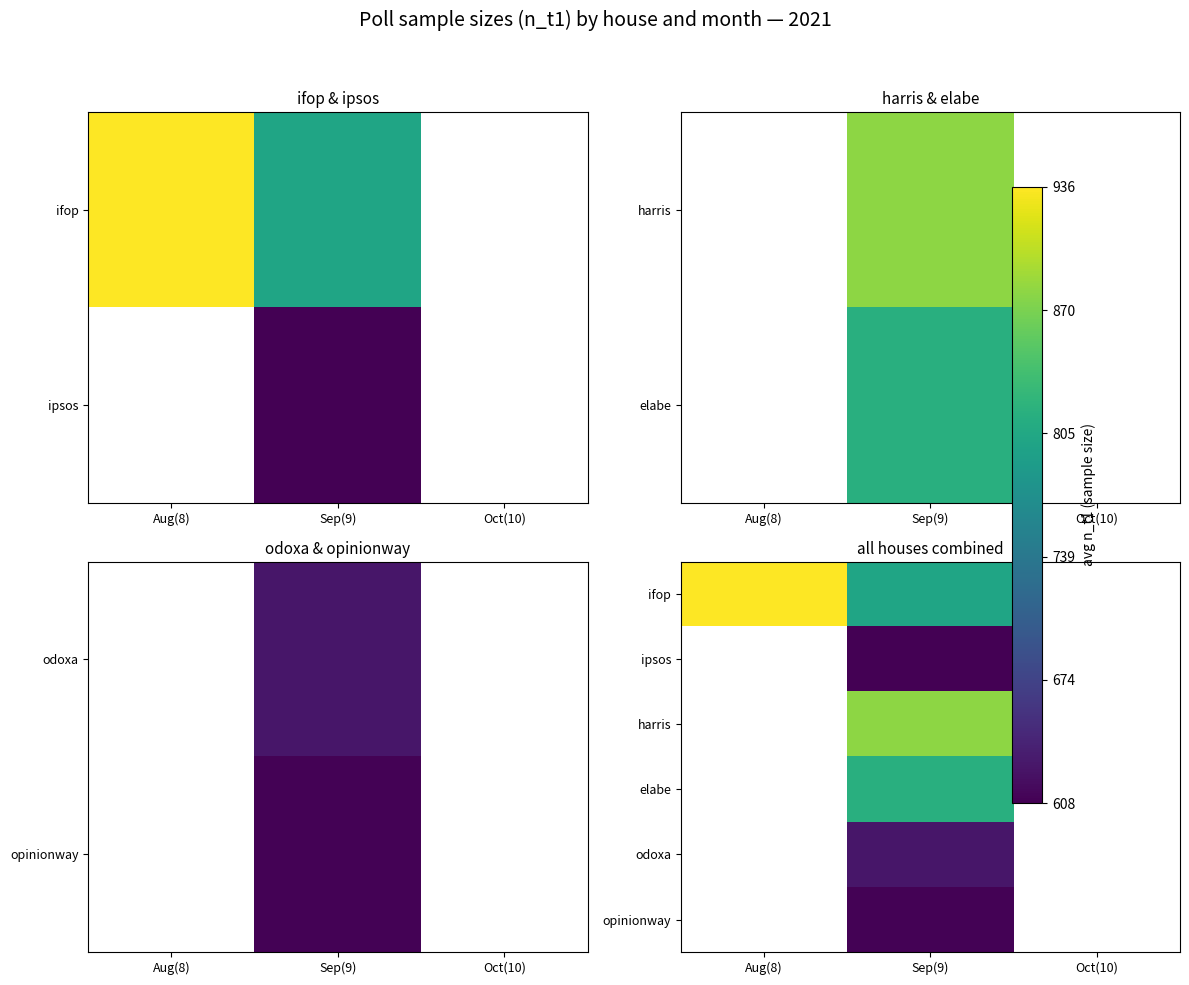

The value of ifop at Aug(8) is 935.7. True or false?

True